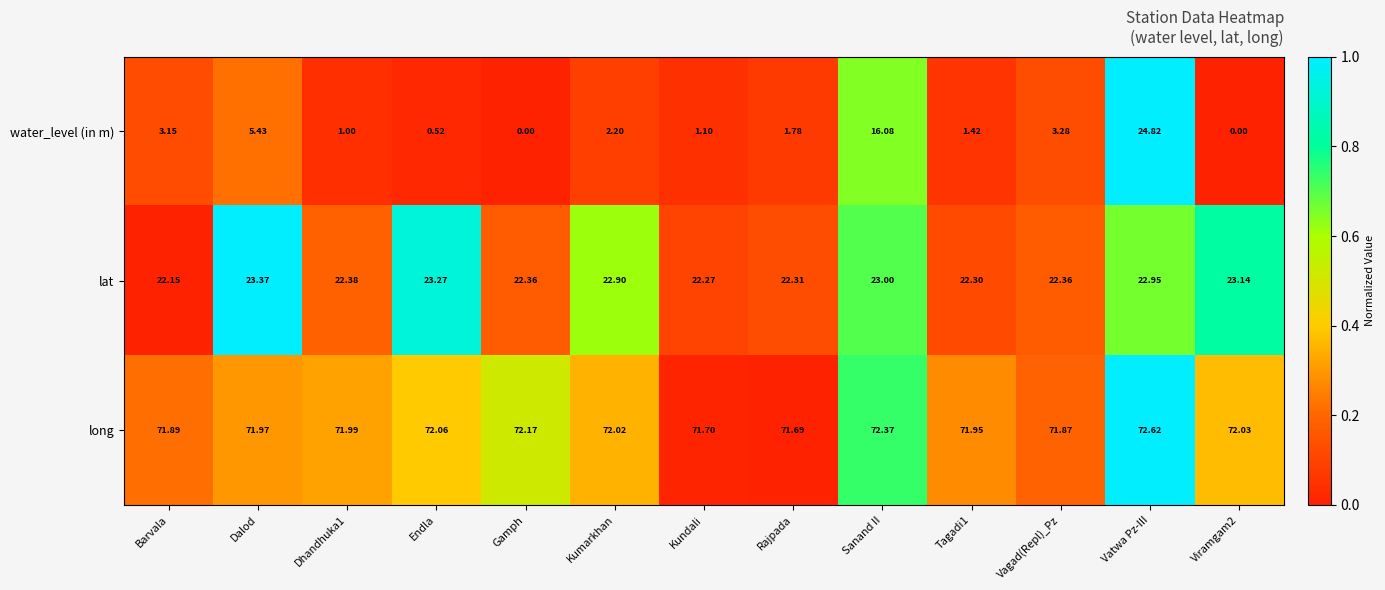

Which category has the highest value in the water_level (in m) series?

Vatwa Pz-III